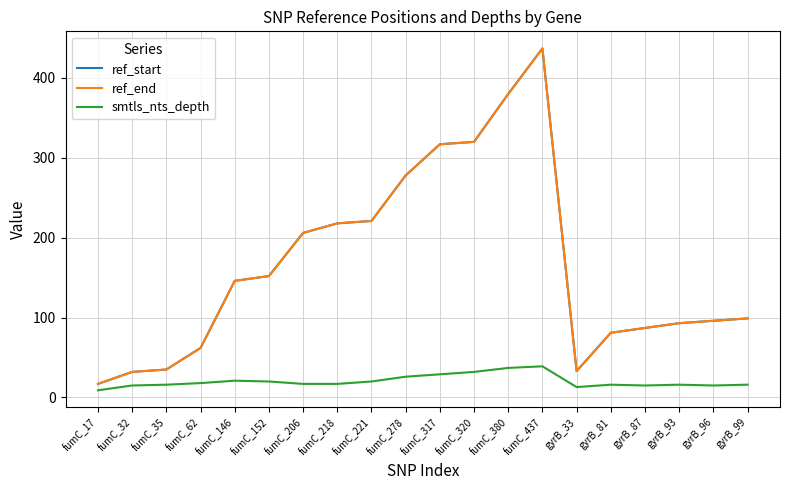

Reading left to right, what are all the values shown in this chart?

ref_start: 17	32	35	62	146	152	206	218	221	278	317	320	380	437	33	81	87	93	96	99
ref_end: 17	32	35	62	146	152	206	218	221	278	317	320	380	437	33	81	87	93	96	99
smtls_nts_depth: 9	15	16	18	21	20	17	17	20	26	29	32	37	39	13	16	15	16	15	16